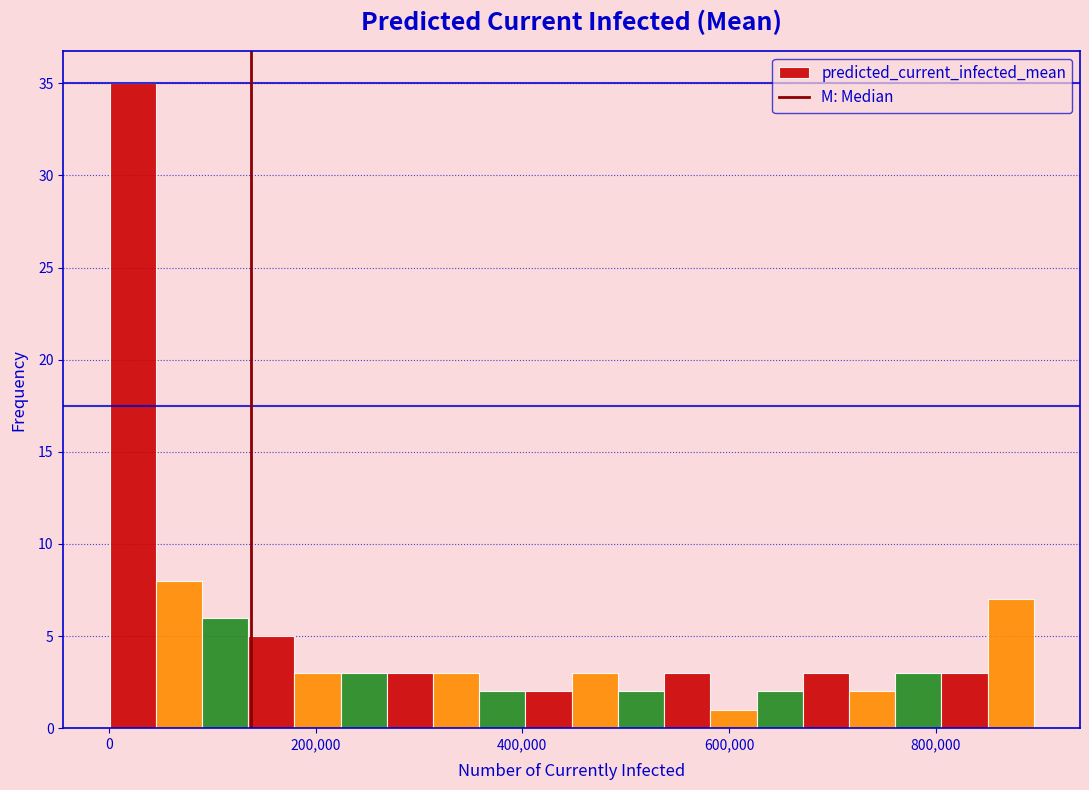

Read against the x-axis, roughly where is the centre of the tallest bar?

20000